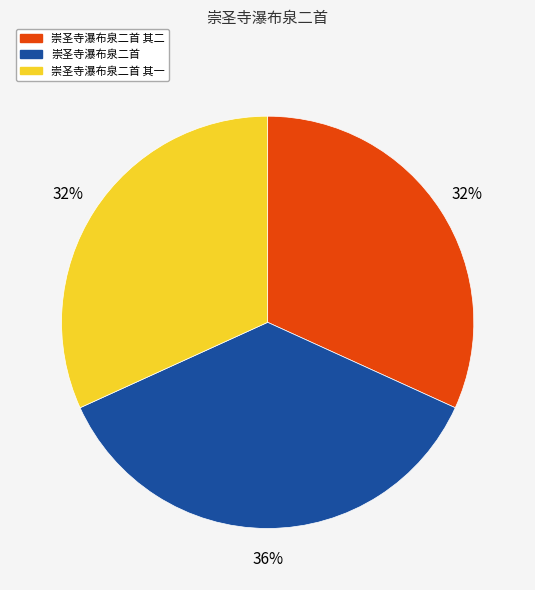

Count the number of slices in the pie.

3